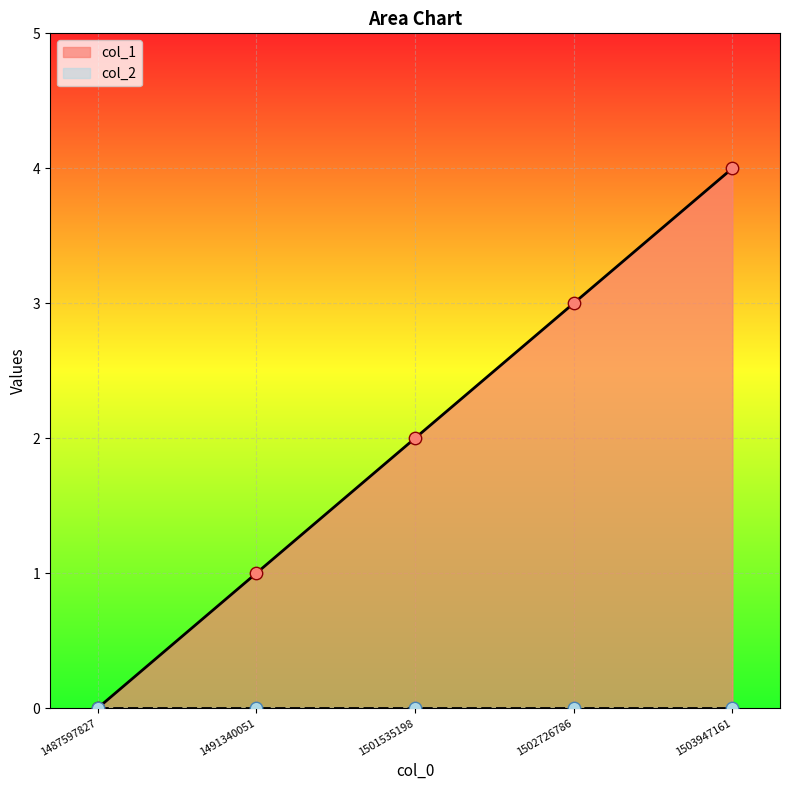

Which has a higher value, 1491340051 or 1487597827?

1491340051